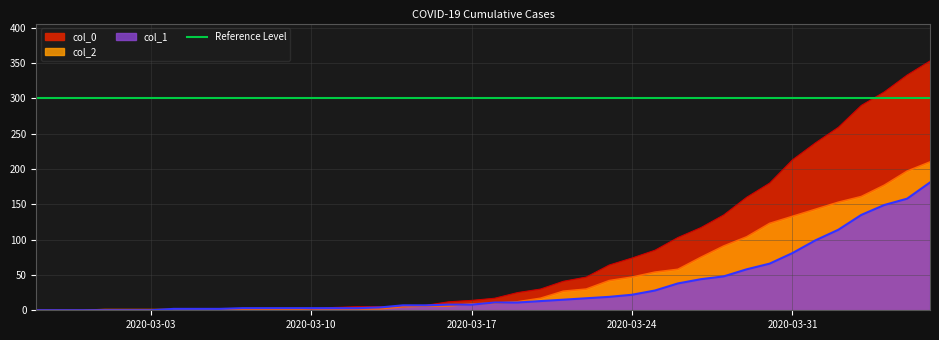

At which category is the sum across all series the highest?

2020-04-06